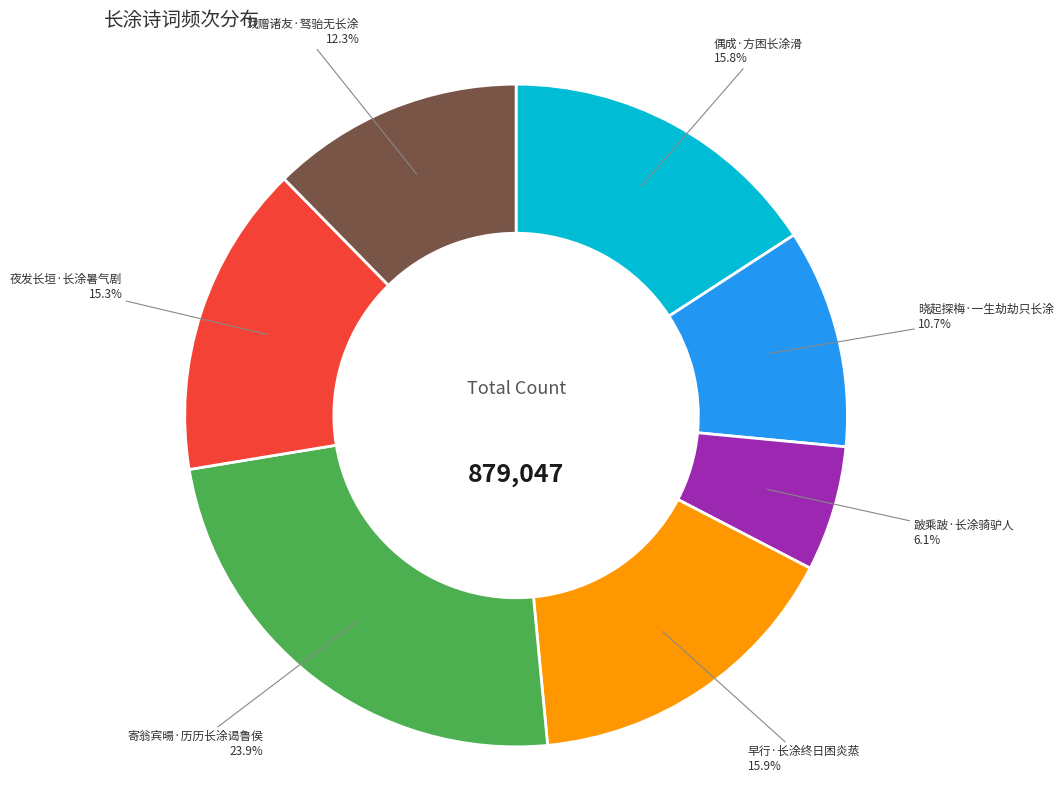

Does any single category account for the majority?

No